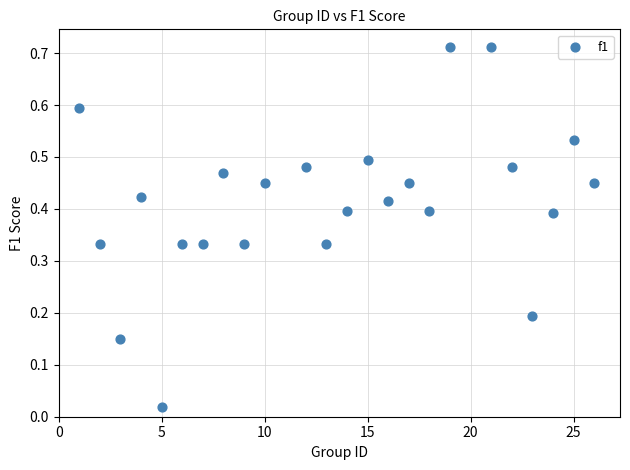

What is the range of X values (max minus min)?

25.0